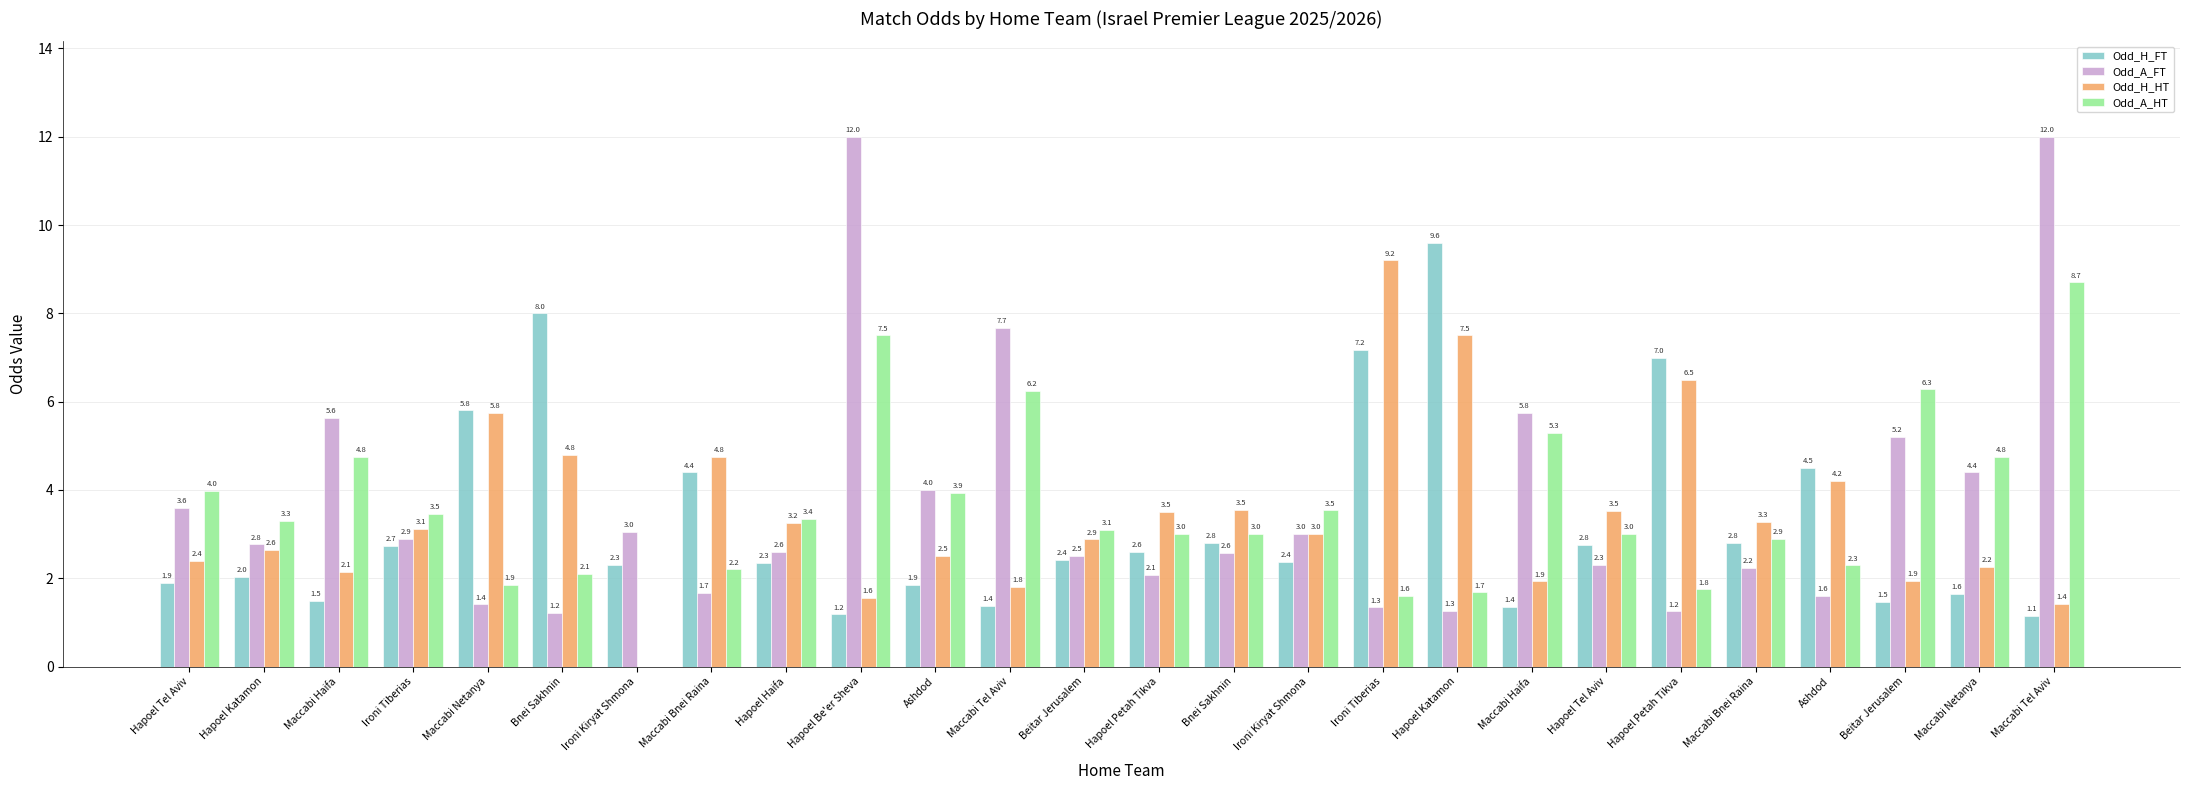

What is the sum of all Odd_H_HT values?

89.4